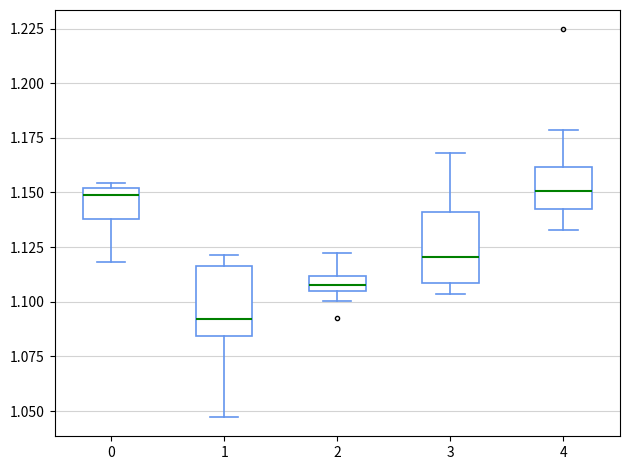

Where does the upper whisker of the box at x = 3 end on the y-axis? The values are not printed on the chart, so give them approximately, as read against the axis.

1.170